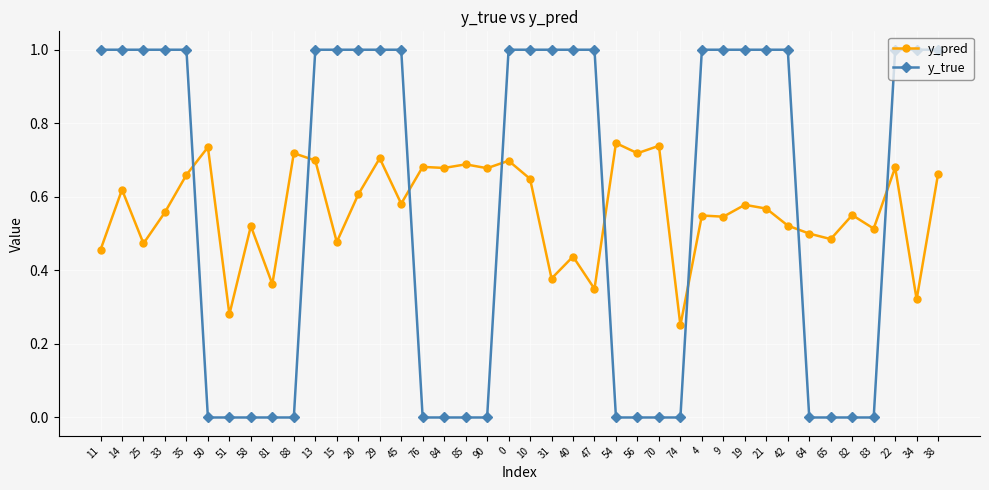

What is the total value across all series at 45?

1.6